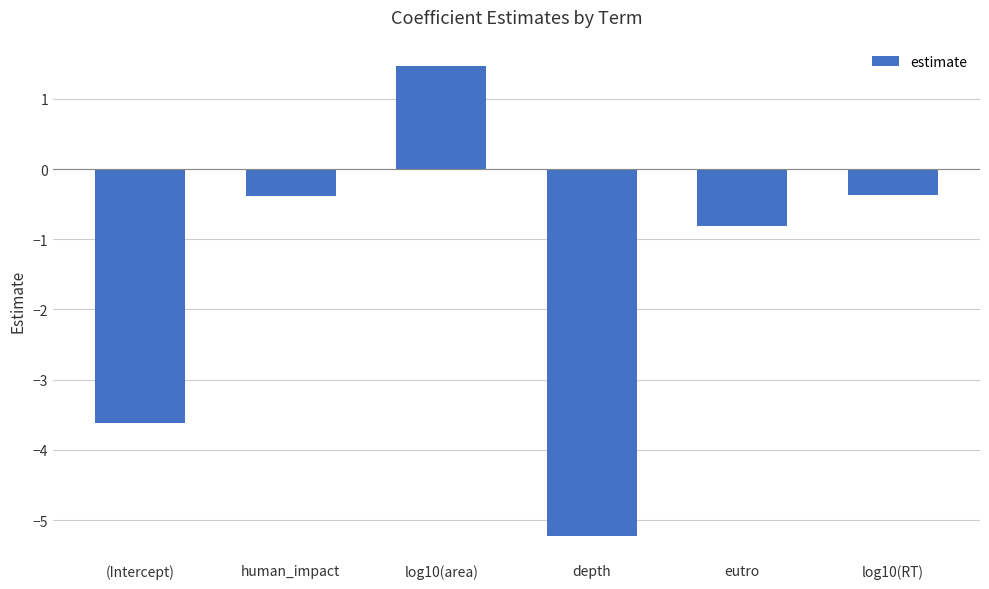

Are the bars horizontal?

No